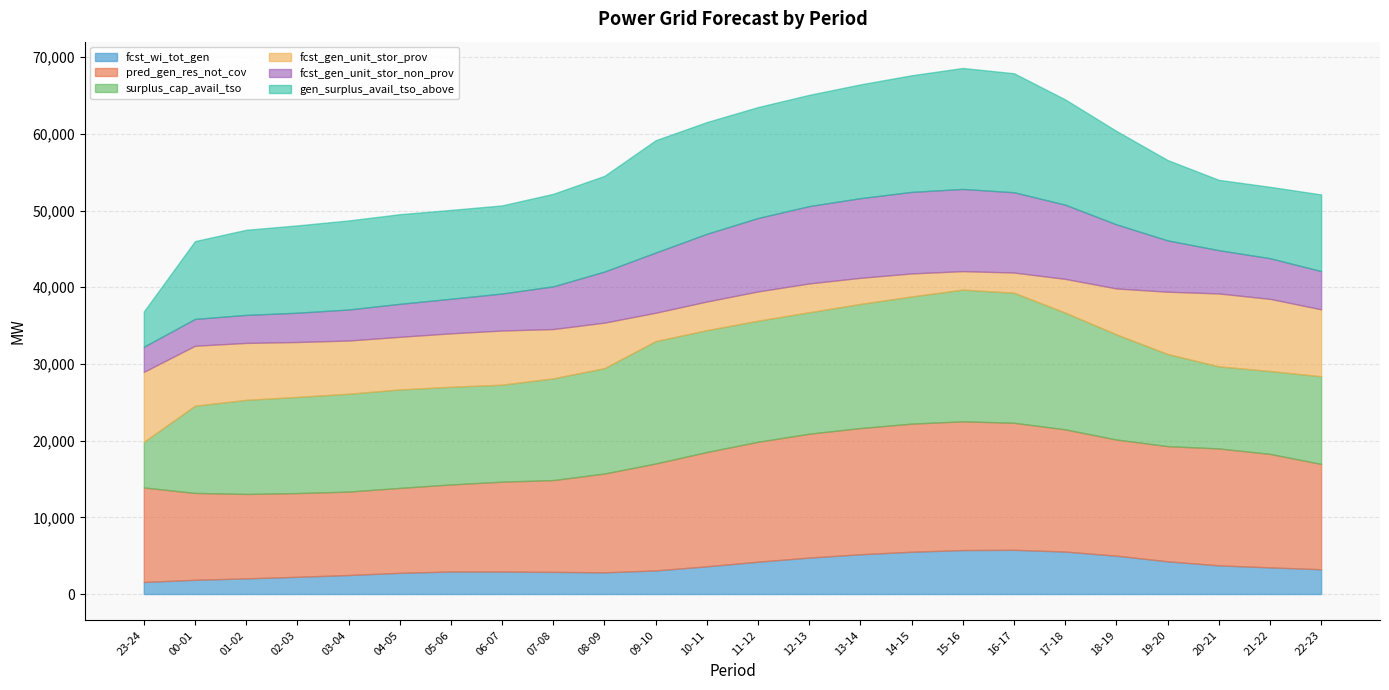

Reading right to left, transcribe all the data shown in this chart.

fcst_wi_tot_gen: 22-23=3229	21-22=3475	20-21=3736	19-20=4265	18-19=5001	17-18=5535	16-17=5766	15-16=5731	14-15=5513	13-14=5187	12-13=4752	11-12=4212	10-11=3616	09-10=3074	08-09=2831	07-08=2886	06-07=2932	05-06=2935	04-05=2764	03-04=2477	02-03=2246	01-02=2042	00-01=1855	23-24=1575
pred_gen_res_not_cov: 22-23=13734	21-22=14794	20-21=15245	19-20=15019	18-19=15141	17-18=15933	16-17=16561	15-16=16787	14-15=16703	13-14=16454	12-13=16151	11-12=15641	10-11=14899	09-10=13949	08-09=12880	07-08=11970	06-07=11719	05-06=11351	04-05=11071	03-04=10878	02-03=10915	01-02=11006	00-01=11323	23-24=12318
surplus_cap_avail_tso: 22-23=11427	21-22=10810	20-21=10705	19-20=12010	18-19=13713	17-18=15223	16-17=16956	15-16=17175	14-15=16584	13-14=16188	12-13=15841	11-12=15787	10-11=15891	09-10=15956	08-09=13744	07-08=13268	06-07=12644	05-06=12735	04-05=12839	03-04=12761	02-03=12540	01-02=12269	00-01=11375	23-24=5946
fcst_gen_unit_stor_prov: 22-23=8735	21-22=9408	20-21=9505	19-20=8123	18-19=5988	17-18=4400	16-17=2635	15-16=2409	14-15=3001	13-14=3399	12-13=3753	11-12=3816	10-11=3733	09-10=3699	08-09=5930	07-08=6425	06-07=7062	05-06=6967	04-05=6862	03-04=6938	02-03=7158	01-02=7424	00-01=7818	23-24=9128
fcst_gen_unit_stor_non_prov: 22-23=4980	21-22=5302	20-21=5642	19-20=6694	18-19=8358	17-18=9674	16-17=10469	15-16=10717	14-15=10633	13-14=10388	12-13=10087	11-12=9576	10-11=8832	09-10=7852	08-09=6664	07-08=5571	06-07=4824	05-06=4512	04-05=4302	03-04=4045	02-03=3818	01-02=3653	00-01=3502	23-24=3275
gen_surplus_avail_tso_above: 22-23=9995	21-22=9306	20-21=9170	19-20=10475	18-19=12180	17-18=13725	16-17=15514	15-16=15772	14-15=15207	13-14=14834	12-13=14505	11-12=14464	10-11=14569	09-10=14642	08-09=12480	07-08=12067	06-07=11492	05-06=11583	04-05=11687	03-04=11609	02-03=11388	01-02=11099	00-01=10143	23-24=4593